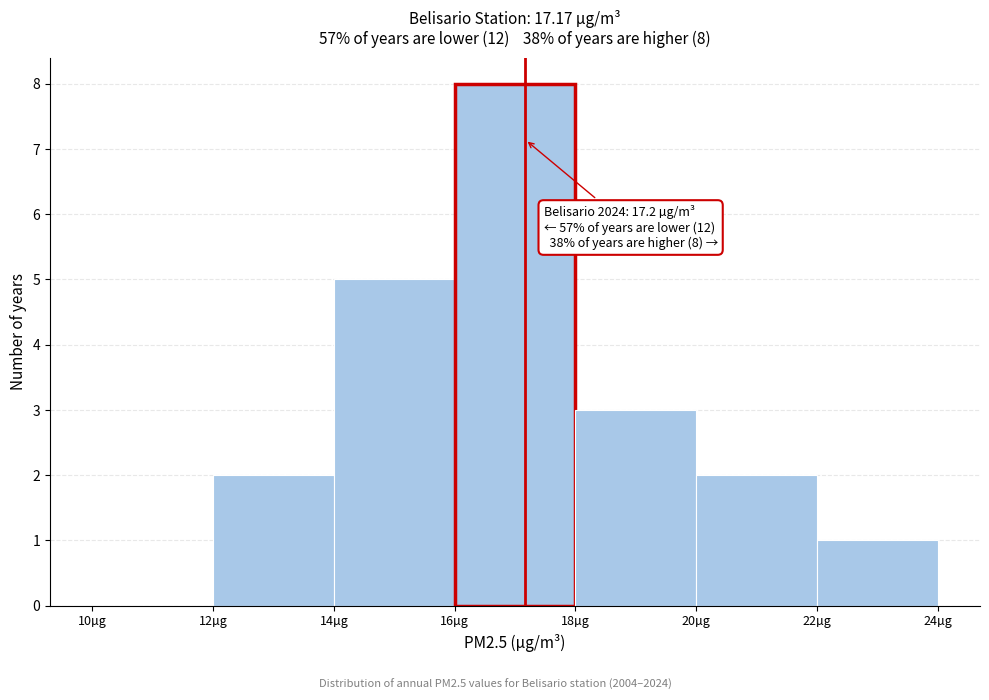

Over which range of the x-axis is the bar tallest?

16 to 18